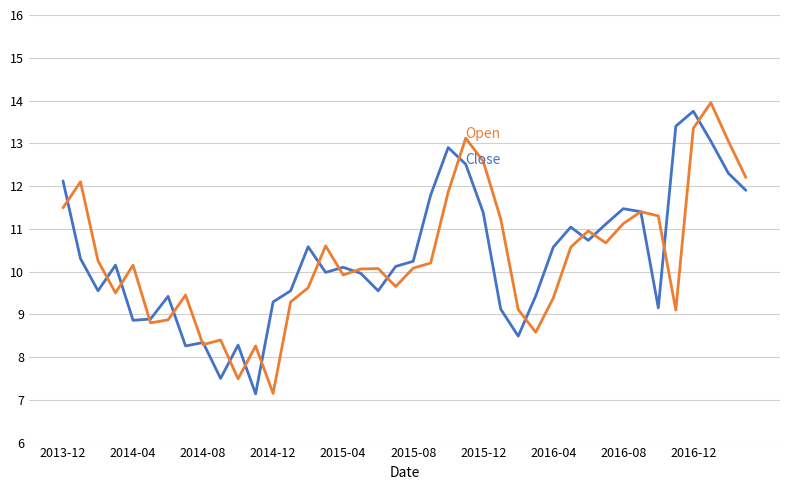

What is the minimum value shown in the chart?

7.1